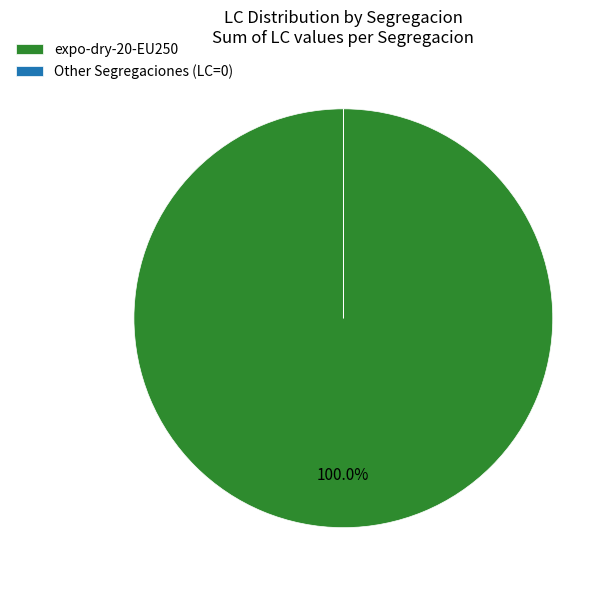

What is the largest slice in the pie chart?

expo-dry-20-EU250